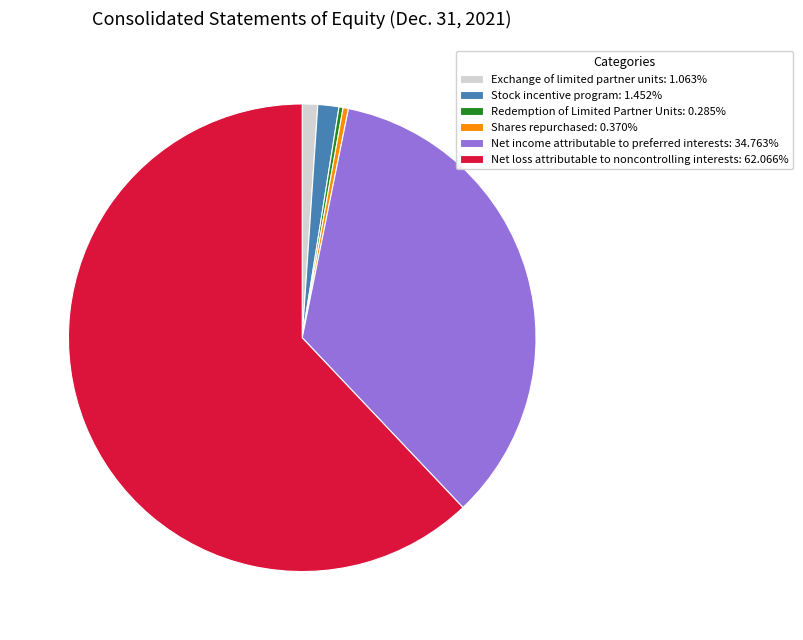

Does Net income attributable to preferred interests: 34.763% represent more than half of the total?

No